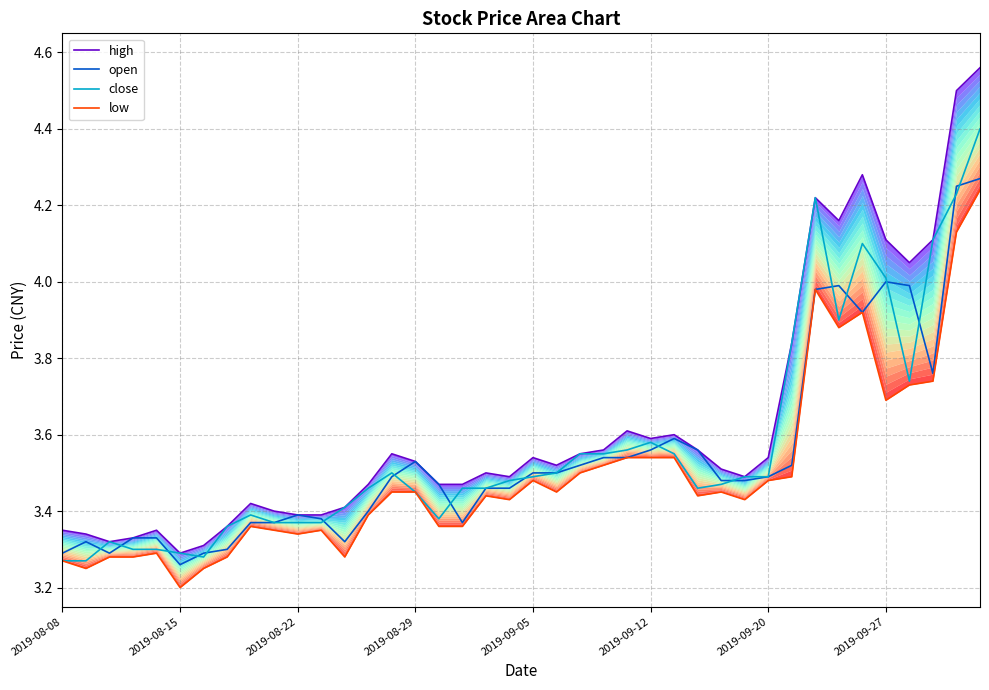

The open series shows 2.0 at 2019-08-22. True or false?

False